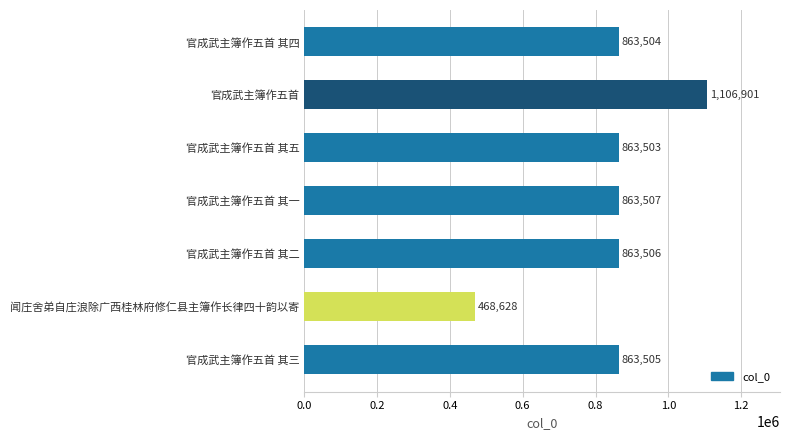

Is it true that the value at 官成武主簿作五首 is 1106901?

True